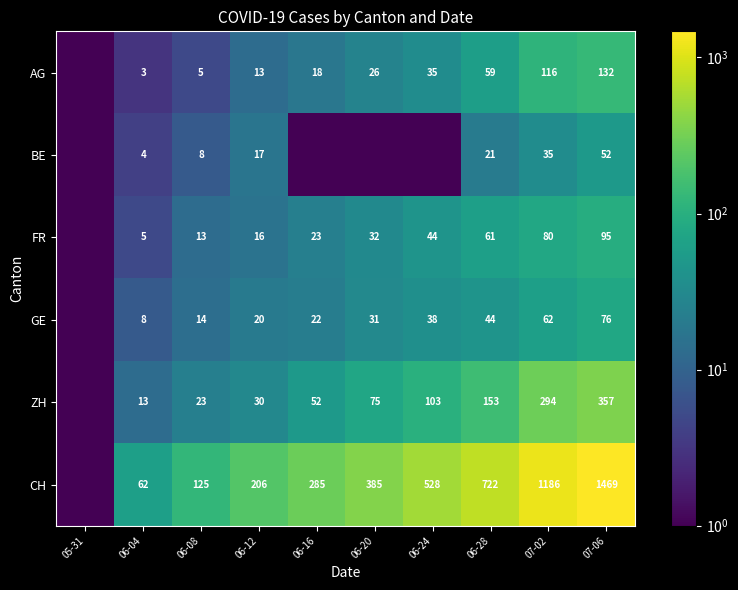

What is the spread (max minus min) of values at 06-08?

120.0